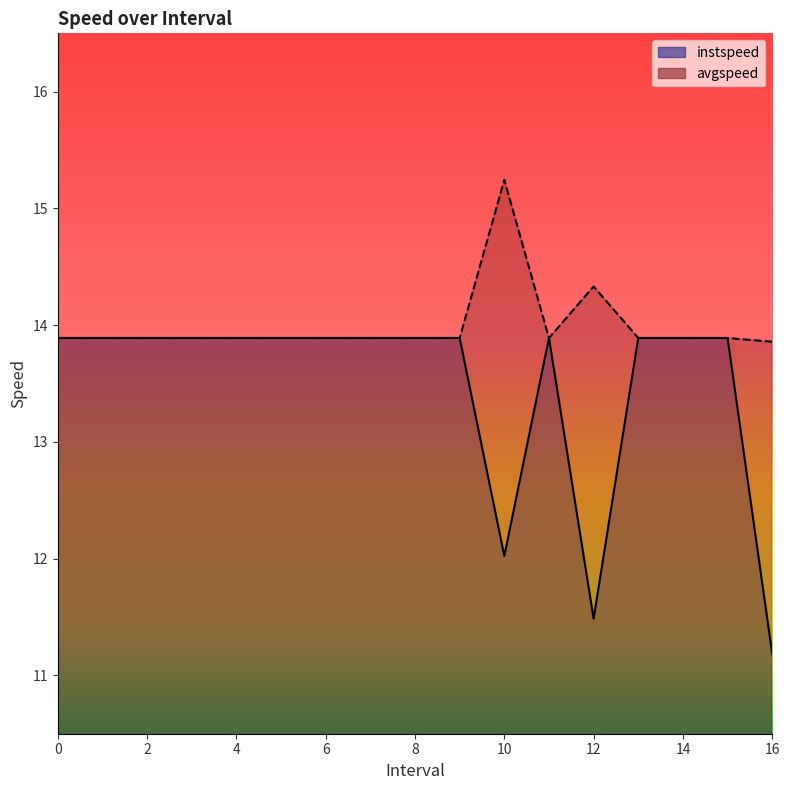

What are all the series names shown in the legend?

instspeed, avgspeed